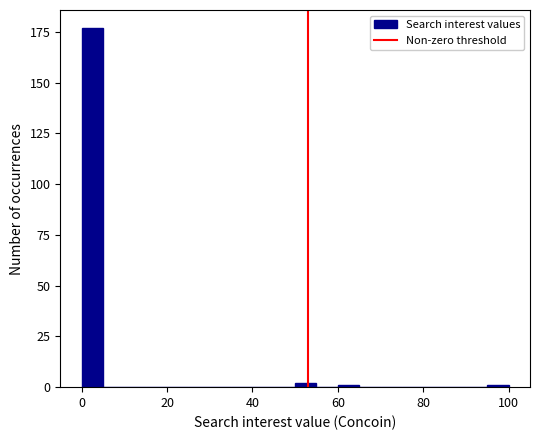

Around what value on the x-axis is the tallest bar? Give the approximate position of its centre, as read against the axis.

2